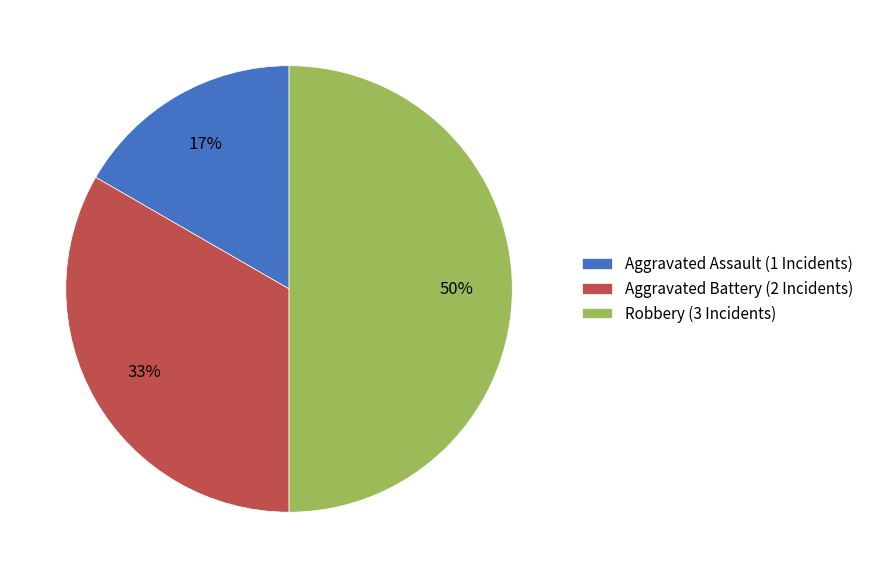

Which category has the biggest portion of the pie?

Robbery